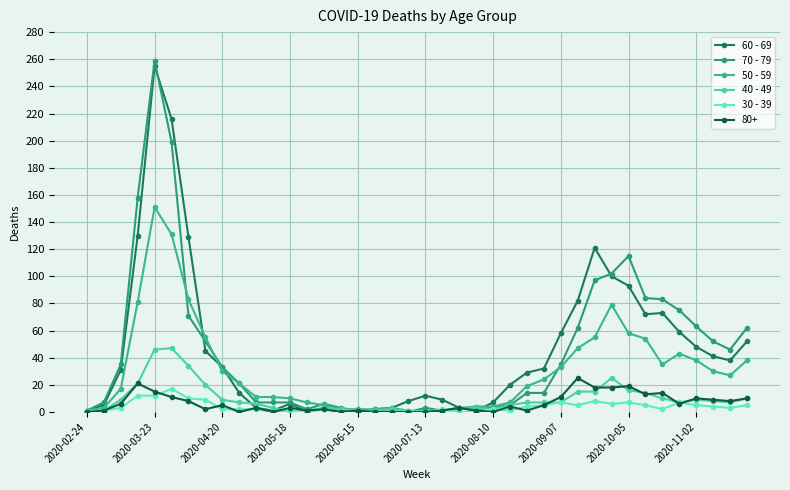

Is this an area chart (filled region under the line)?

No